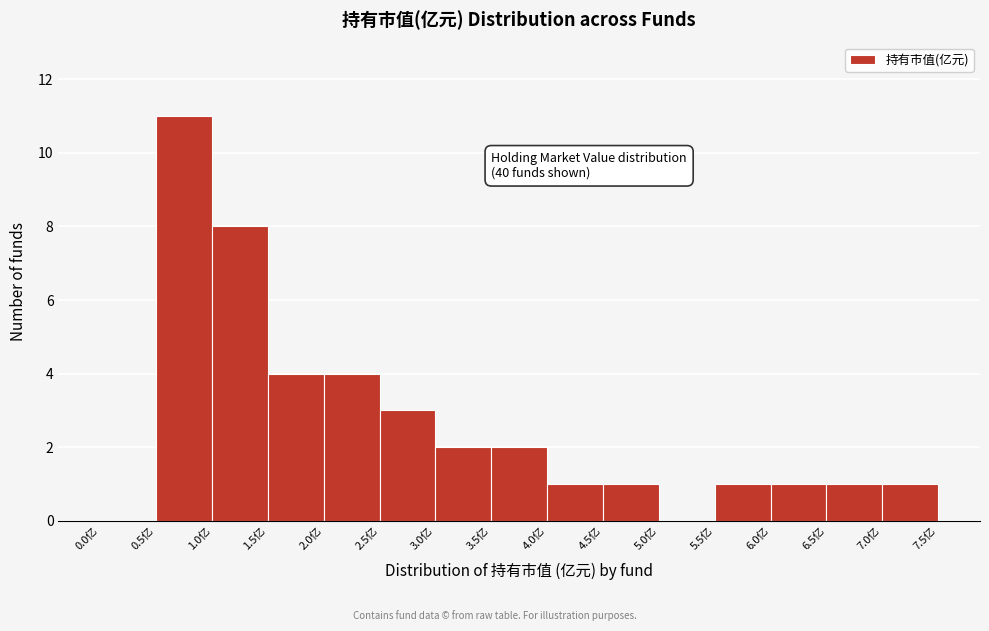

Which range on the x-axis has the tallest bar?

0.5 to 1.0